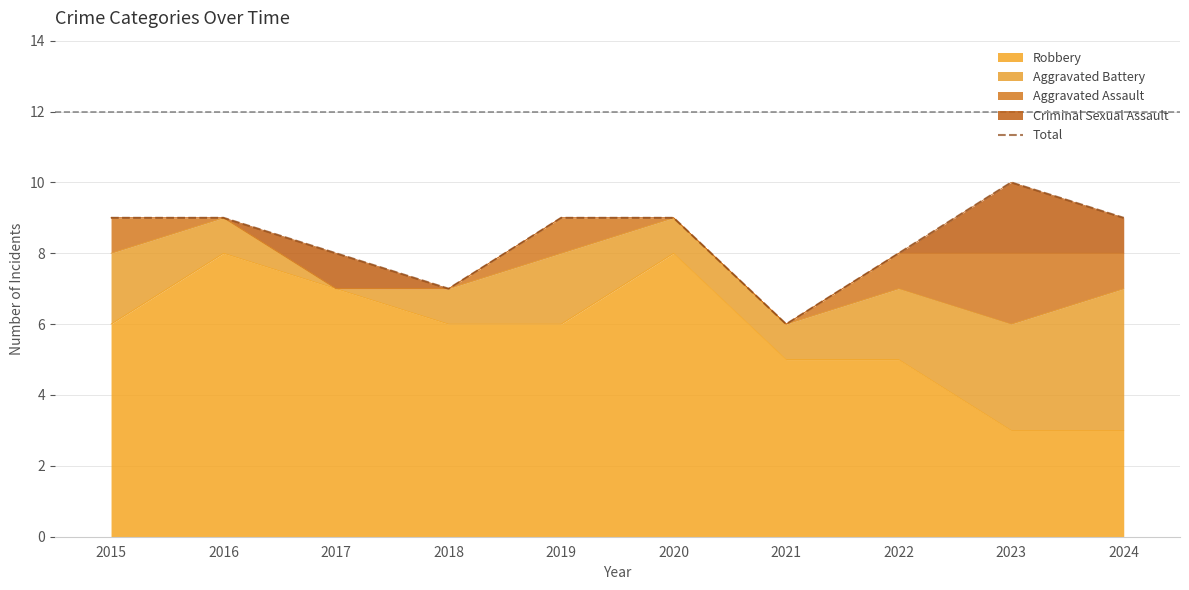

Between 2024 and 2023, which is larger?

2023